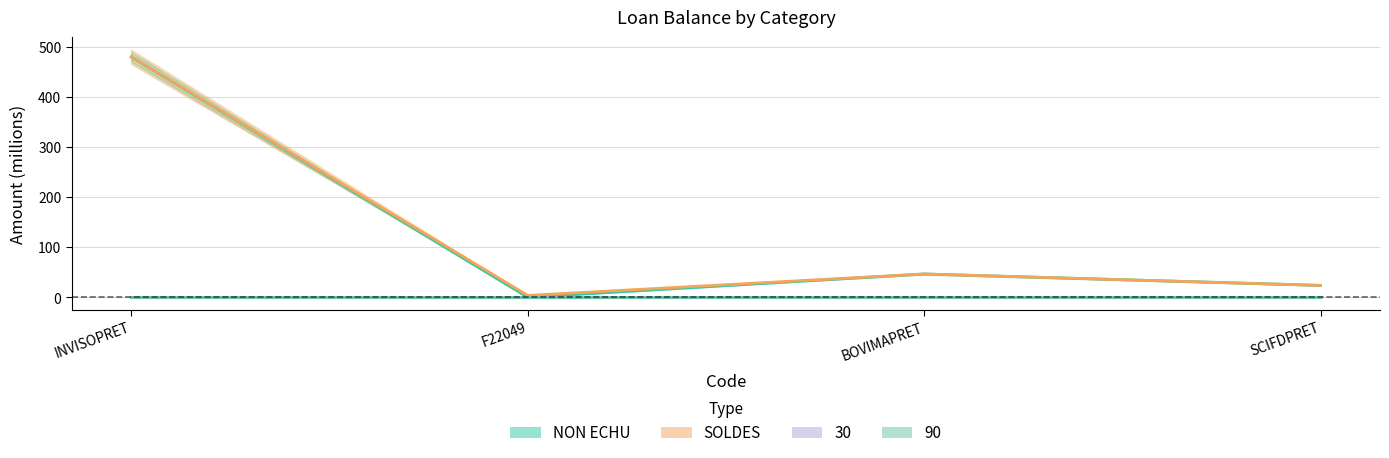

What position from the right is SCIFDPRET?

1